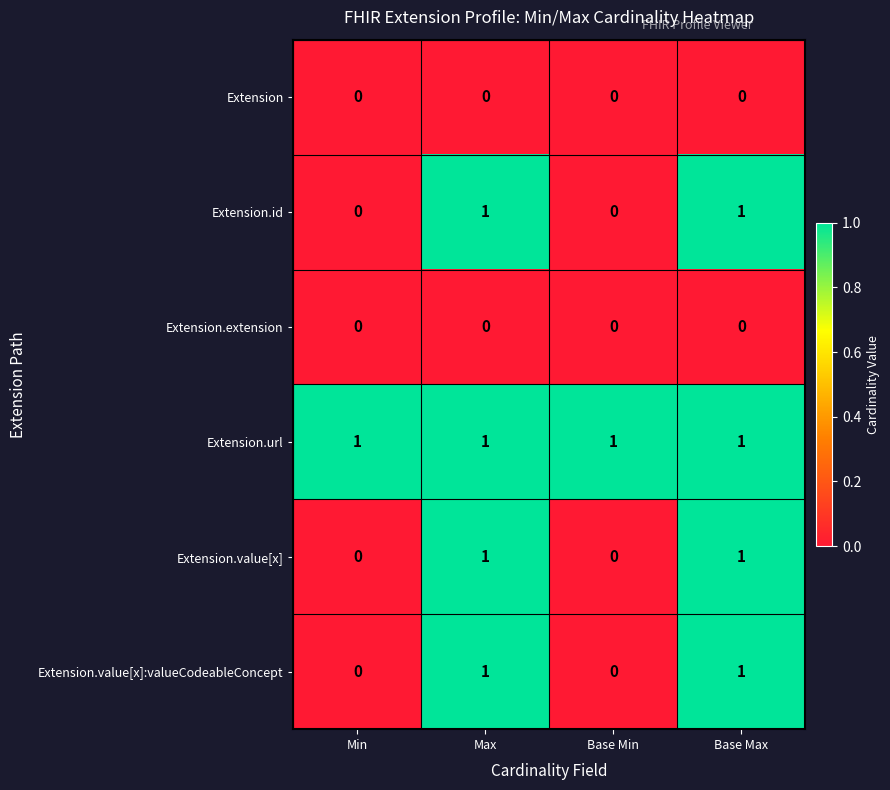

The Extension.value[x] series shows 1 at Base Min. True or false?

False